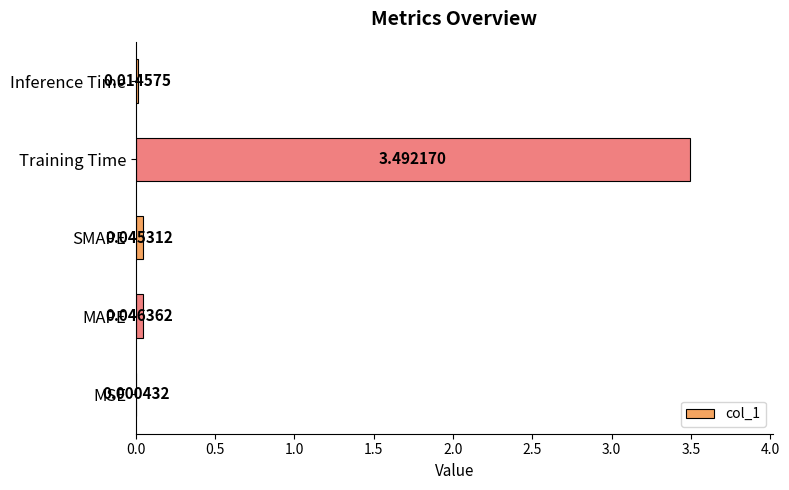

What is the sum of all values?

3.6